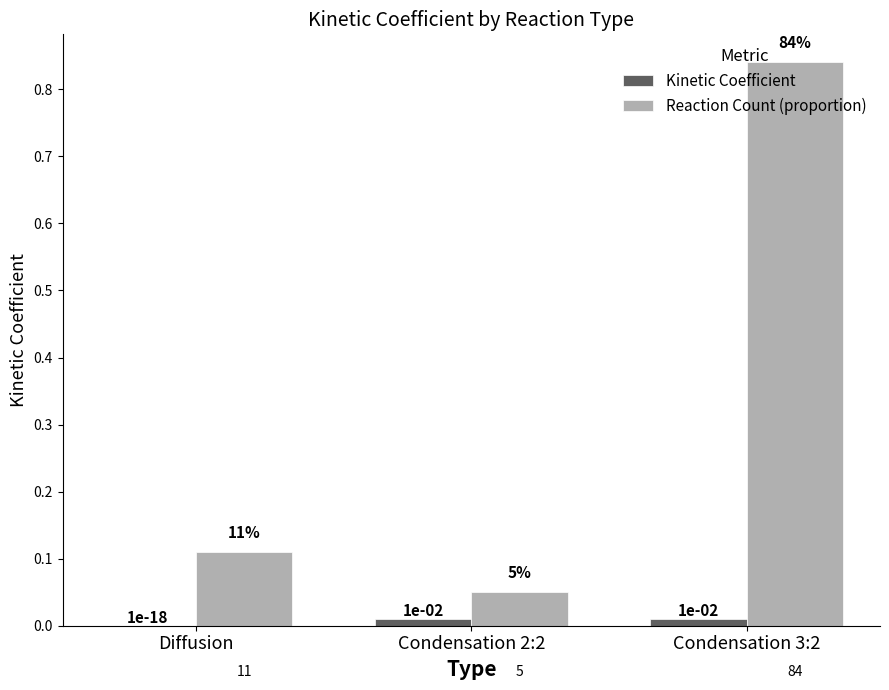

How many groups of bars are there?

3